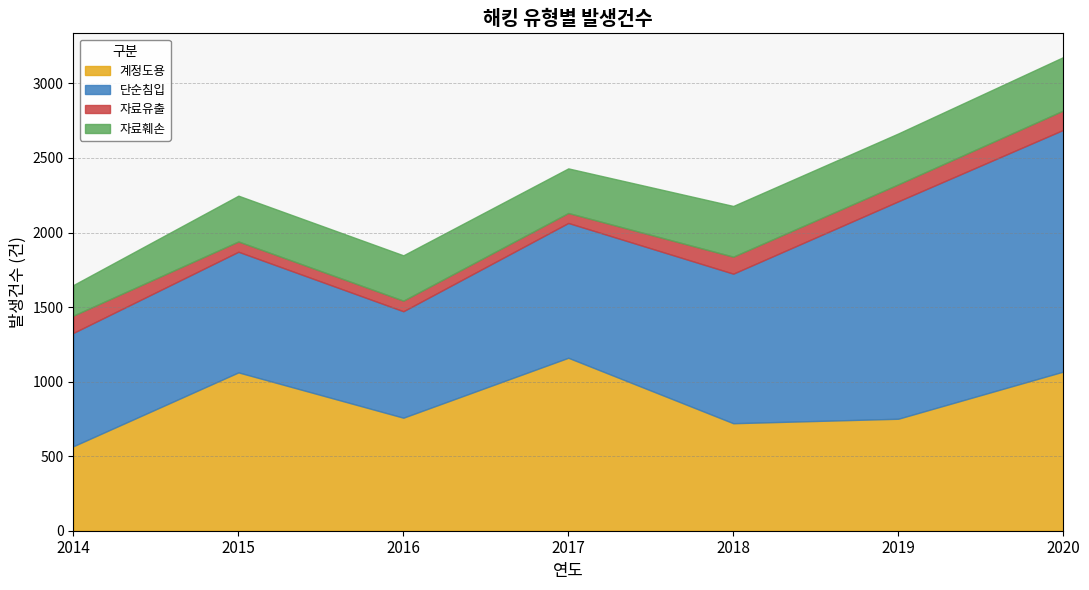

True or false: 단순침입 and 자료훼손 cross at least once.

False